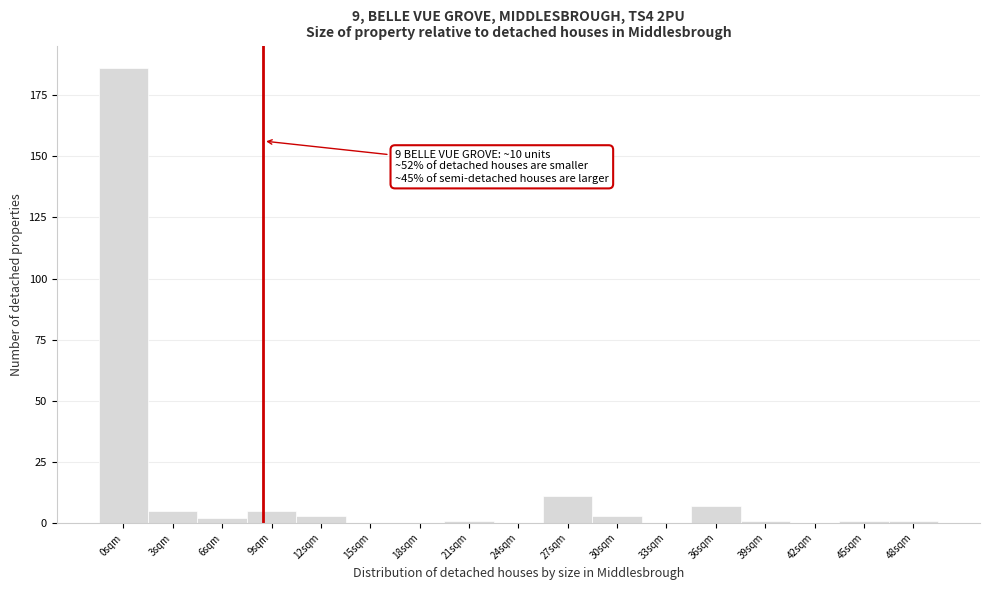

Reading left to right, transcribe all the data shown in this chart.

0sqm=186	3sqm=5	6sqm=2	9sqm=5	12sqm=3	15sqm=0	18sqm=0	21sqm=1	24sqm=0	27sqm=11	30sqm=3	33sqm=0	36sqm=7	39sqm=1	42sqm=0	45sqm=1	48sqm=1